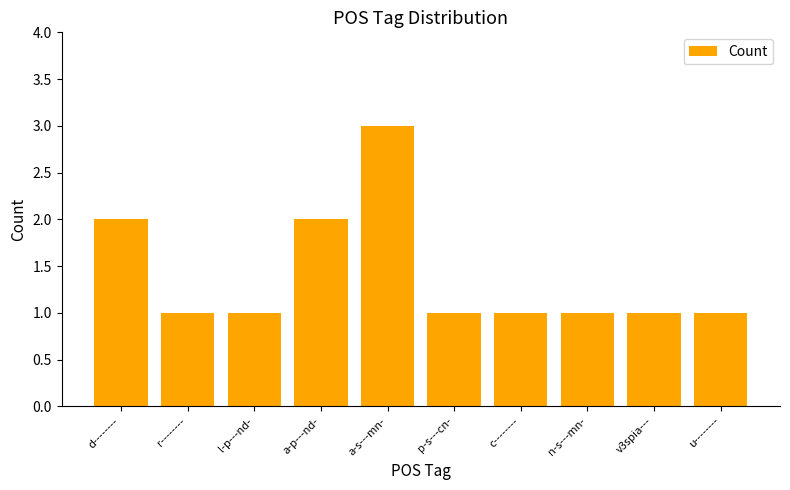

What is the label of the 1st bar from the left?

d--------